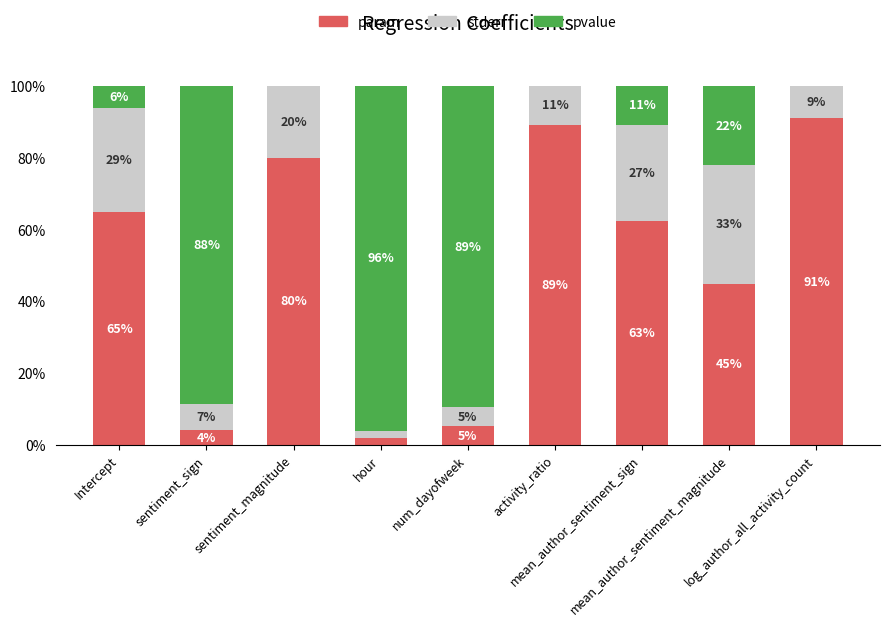

What is the highest value of the param series?

91.1